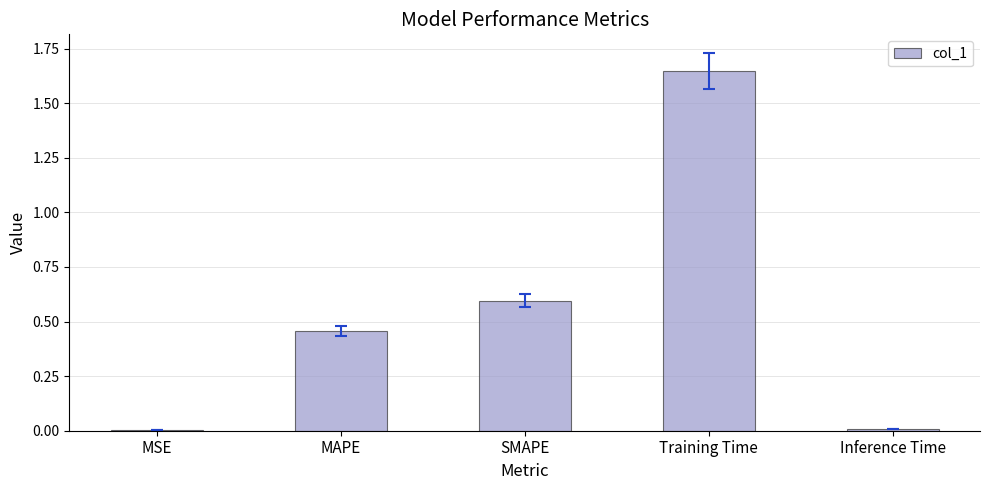

What is the sum of all values?

2.7